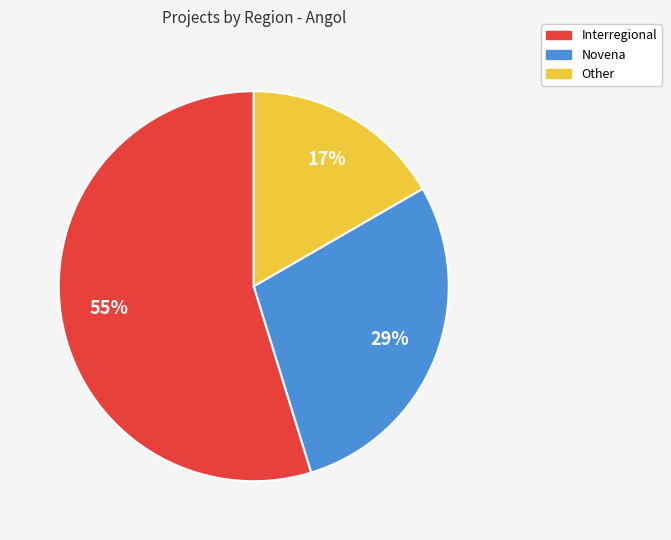

To the nearest percent, what is the combined percentage of Interregional and Other?

71%